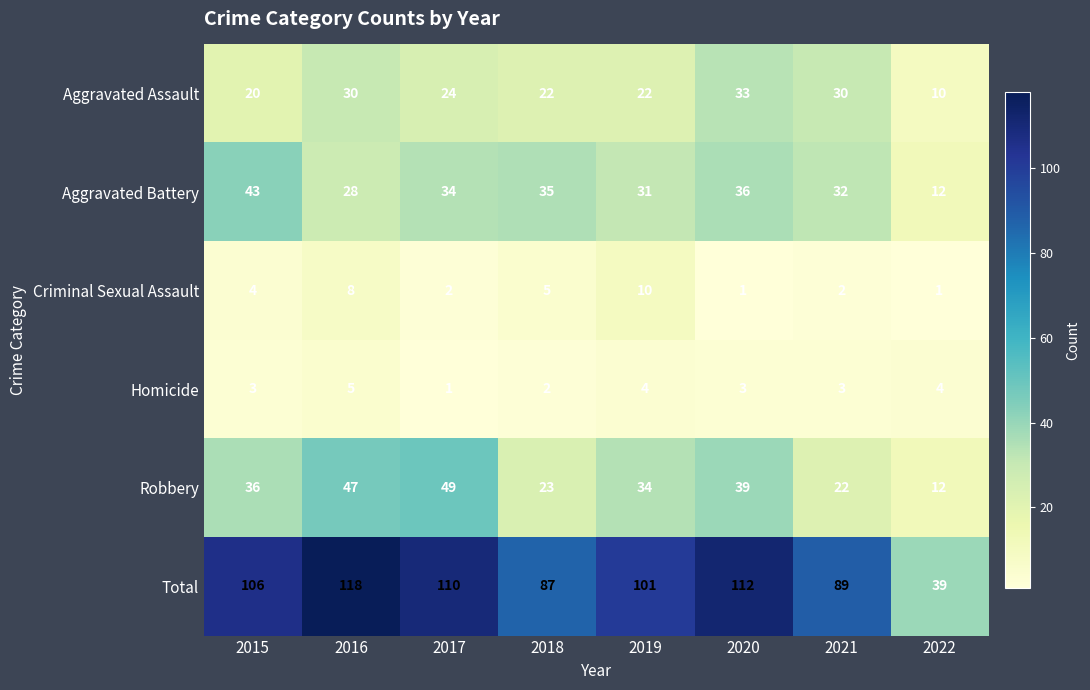

True or false: Homicide has a value of 3 at 2022.

False